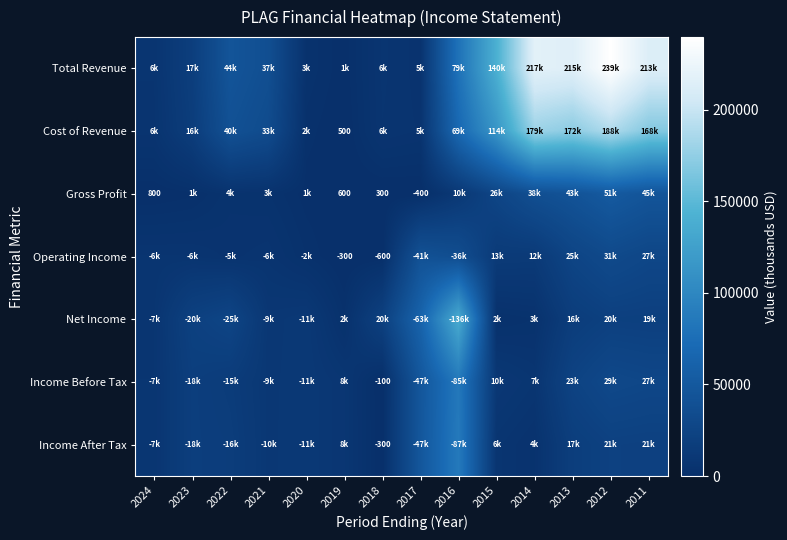

At which category does the chart reach its peak across all series?

2012